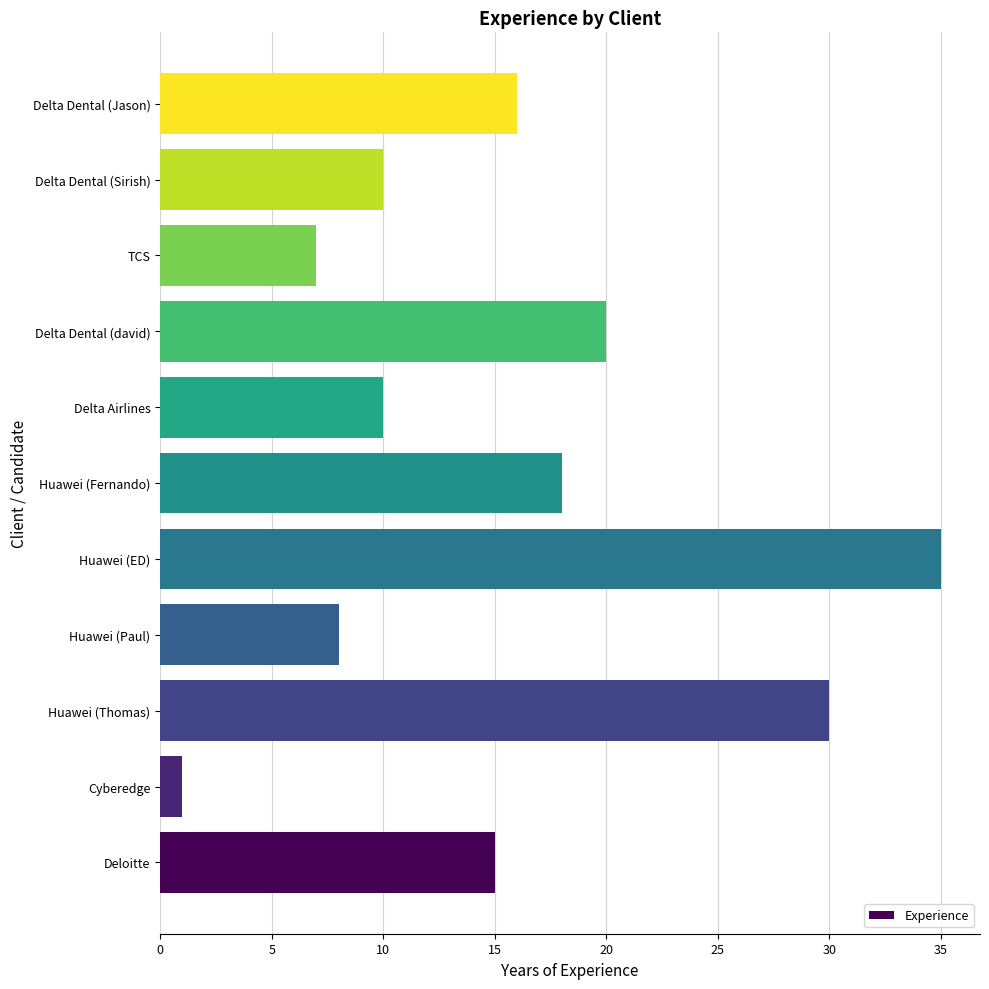

Reading bottom to top, extract all data points from this chart.

Deloitte=15	Cyberedge=1	Huawei (Thomas)=30	Huawei (Paul)=8	Huawei (ED)=35	Huawei (Fernando)=18	Delta Airlines=10	Delta Dental (david)=20	TCS=7	Delta Dental (Sirish)=10	Delta Dental (Jason)=16